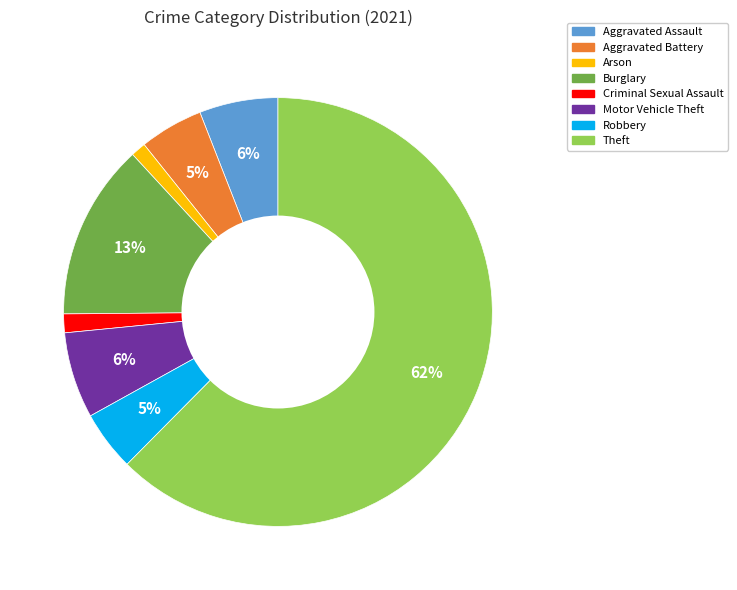

To the nearest percent, what portion does Burglary represent?

13%